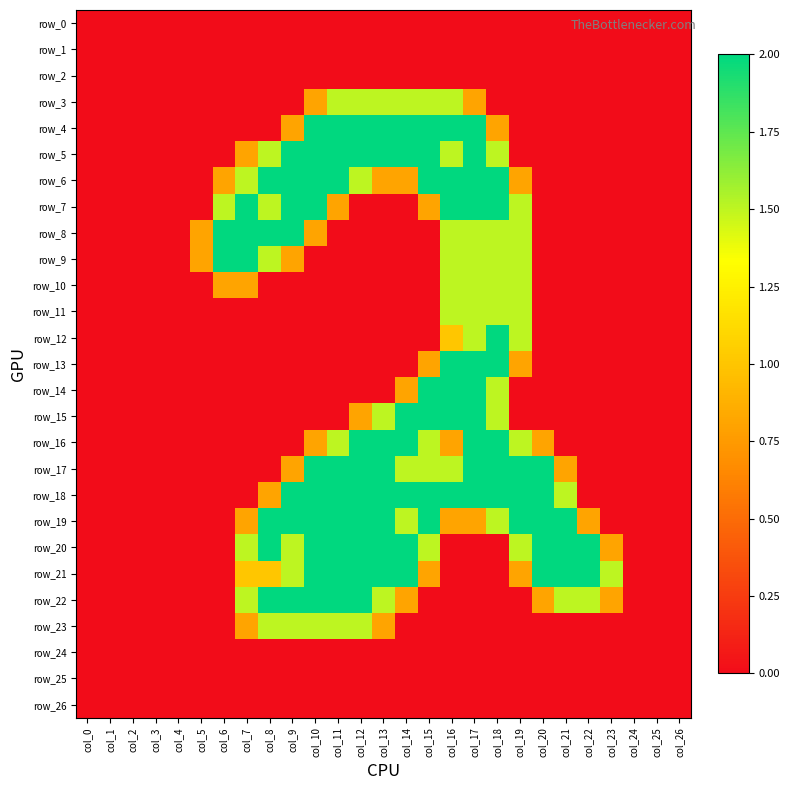

Which series has the widest spread of values?

row_4